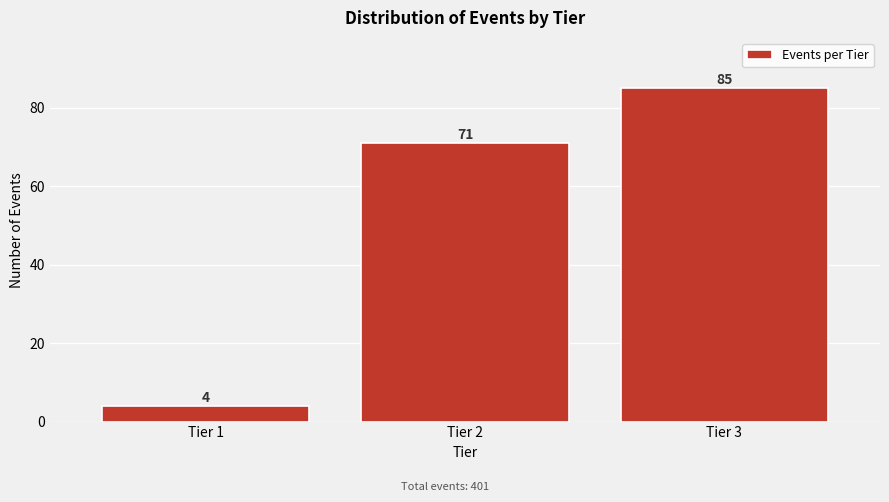

Reading right to left, extract all data points from this chart.

Tier 3=85	Tier 2=71	Tier 1=4